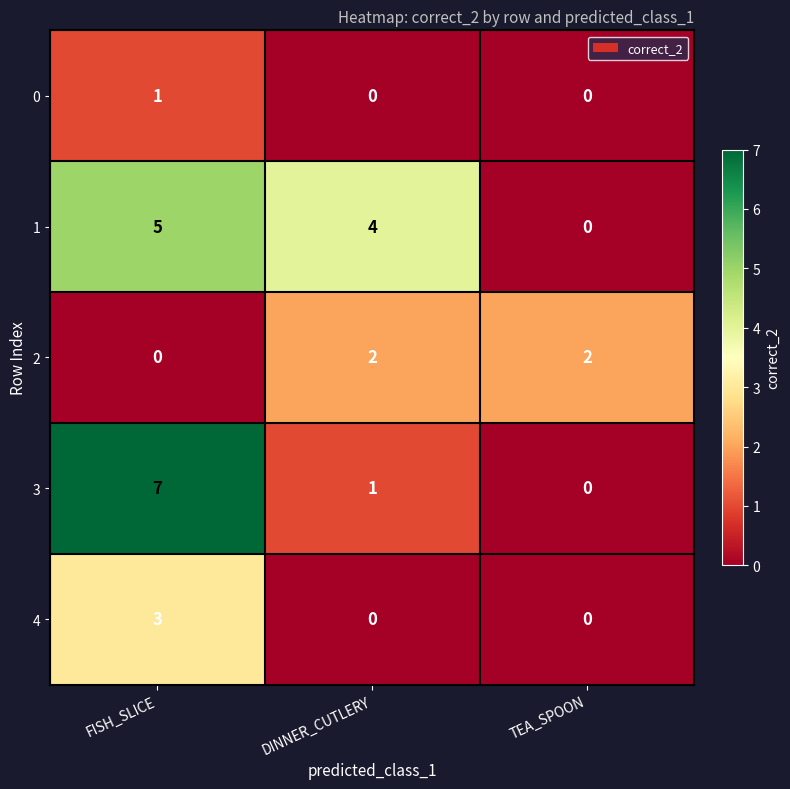

What is the total value across all series at FISH_SLICE?

16